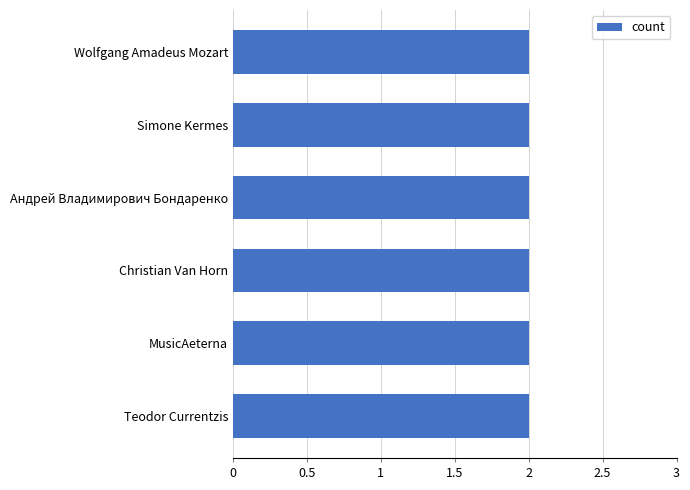

Is the value of labelid at Christian Van Horn greater than the value of credit at Simone Kermes?

No